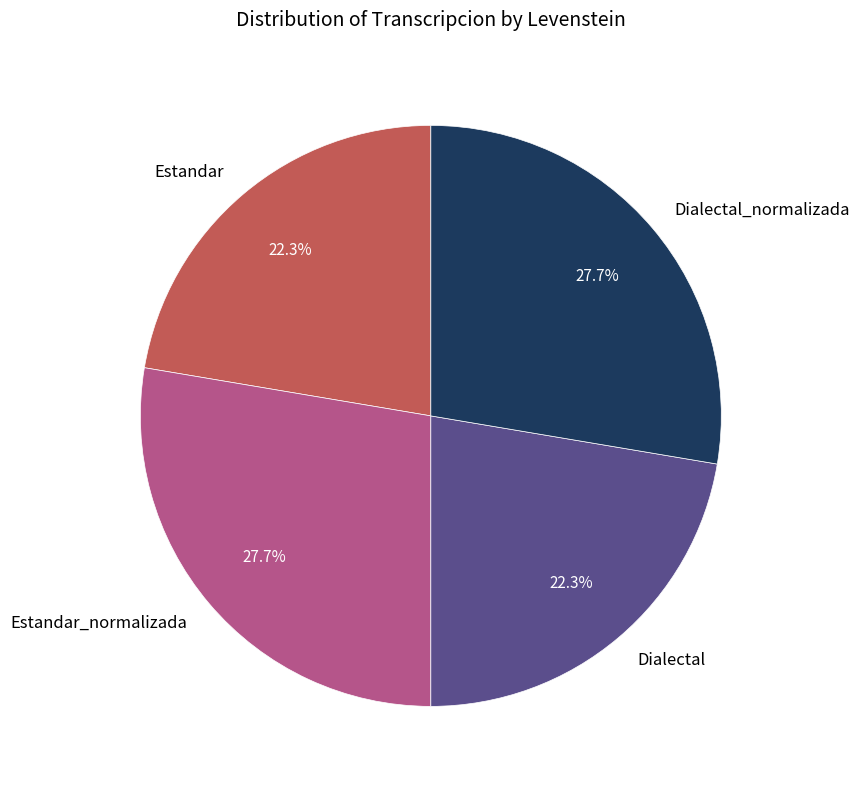

Is there any slice that represents more than half of the pie?

No